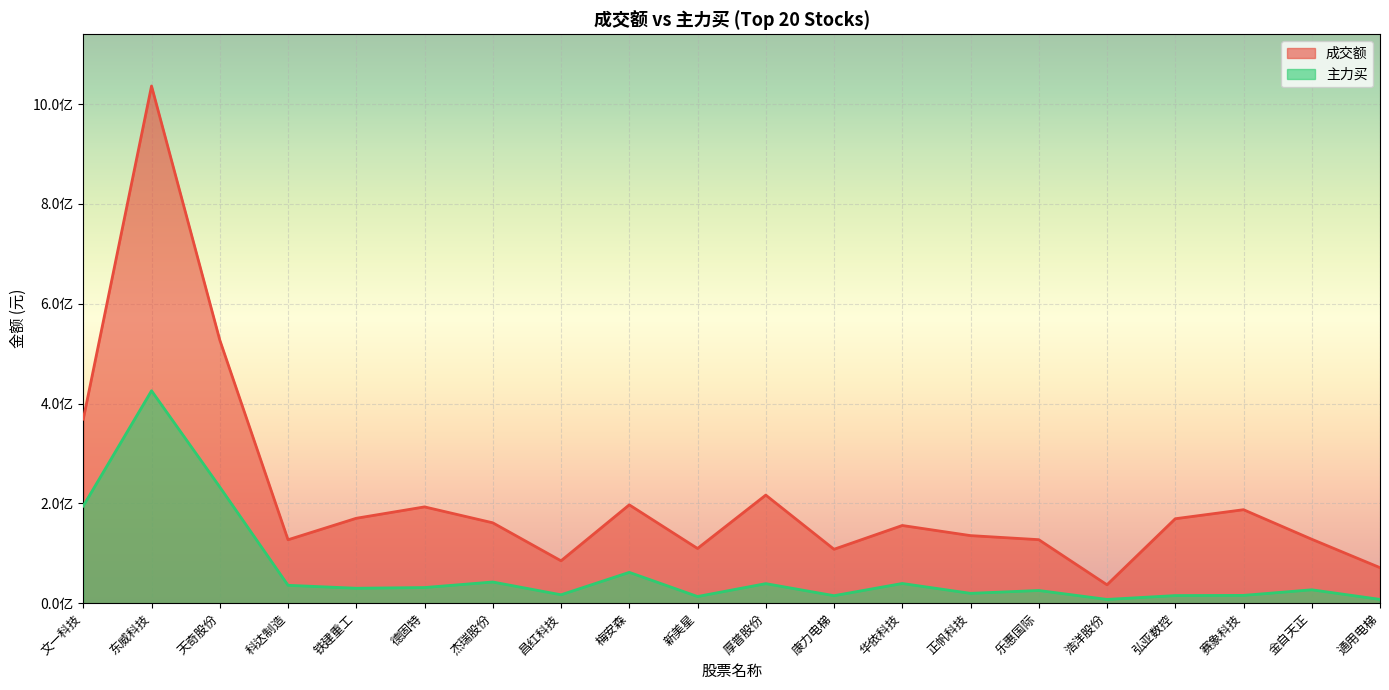

How many values in the 成交额 series are below 161067088?

10